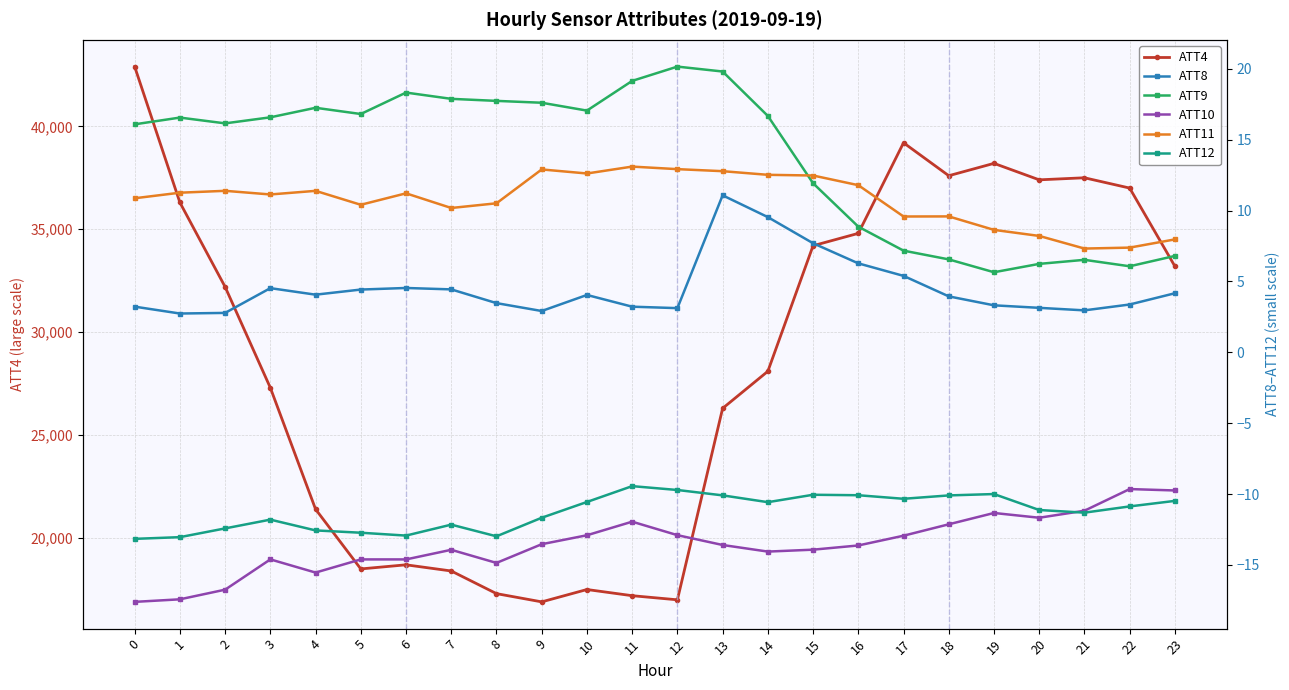

What is the sum of all ATT11 values?

258.3